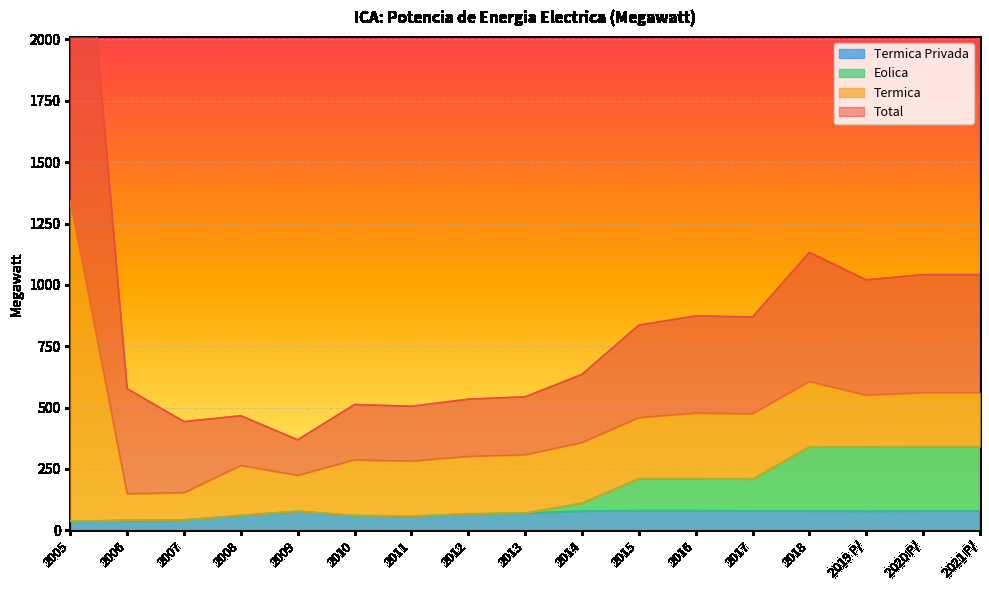

True or false: Eolica has a value of 98.6 at 2011.

False